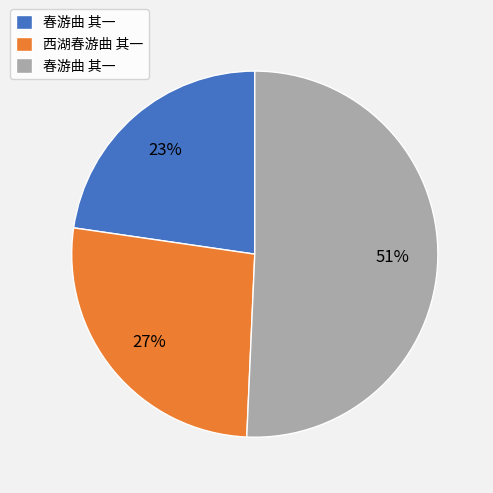

To the nearest percent, what is the average slice percentage?

33%